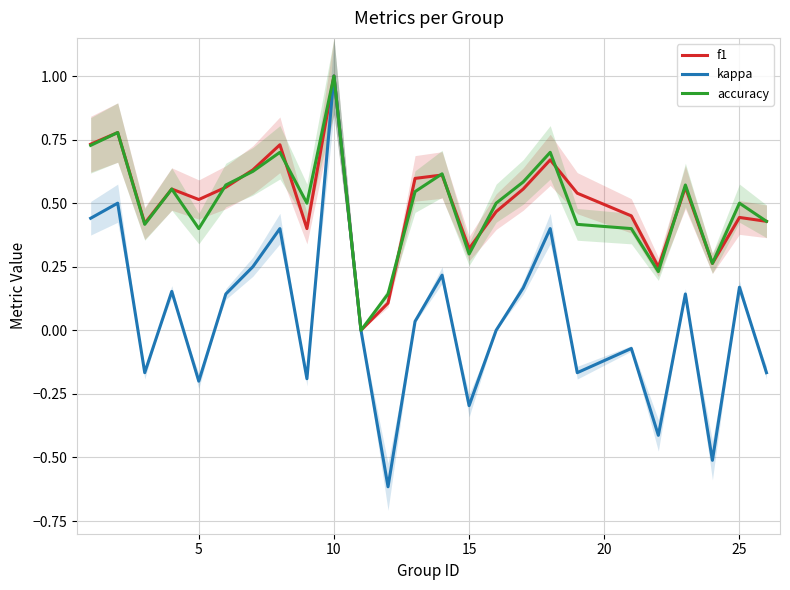

What is the smallest value displayed?

-0.6